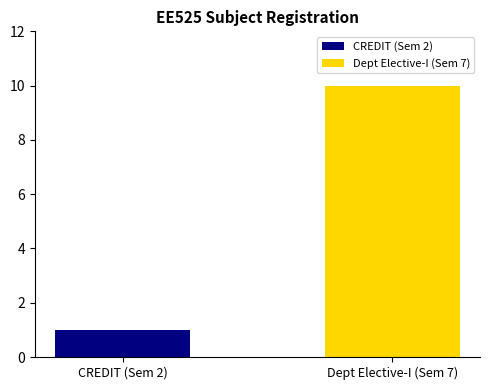

What is the greatest value displayed?

10